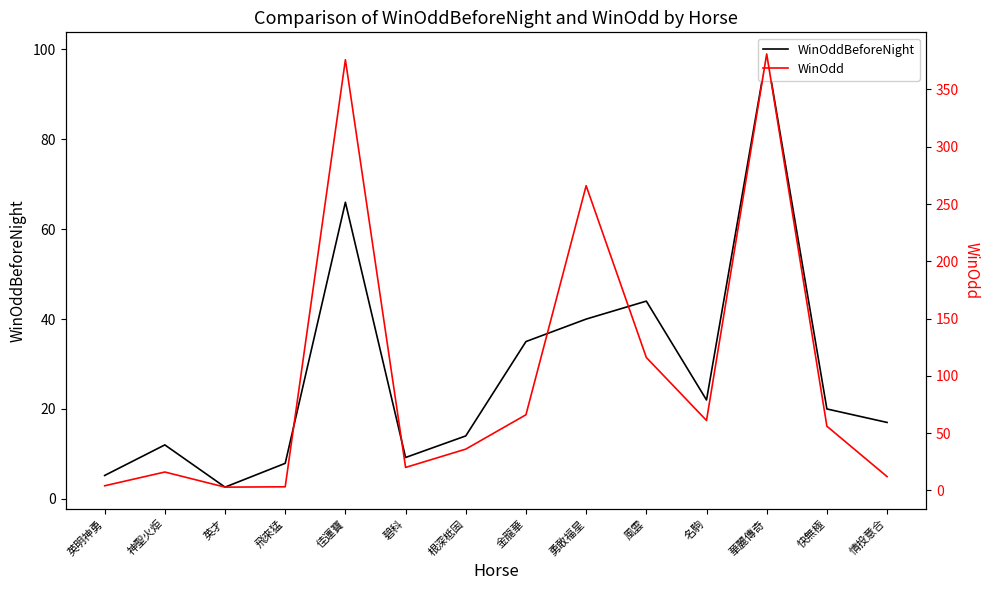

Rank the series at 金龍華 from lowest to highest value.

WinOddBeforeNight, WinOdd